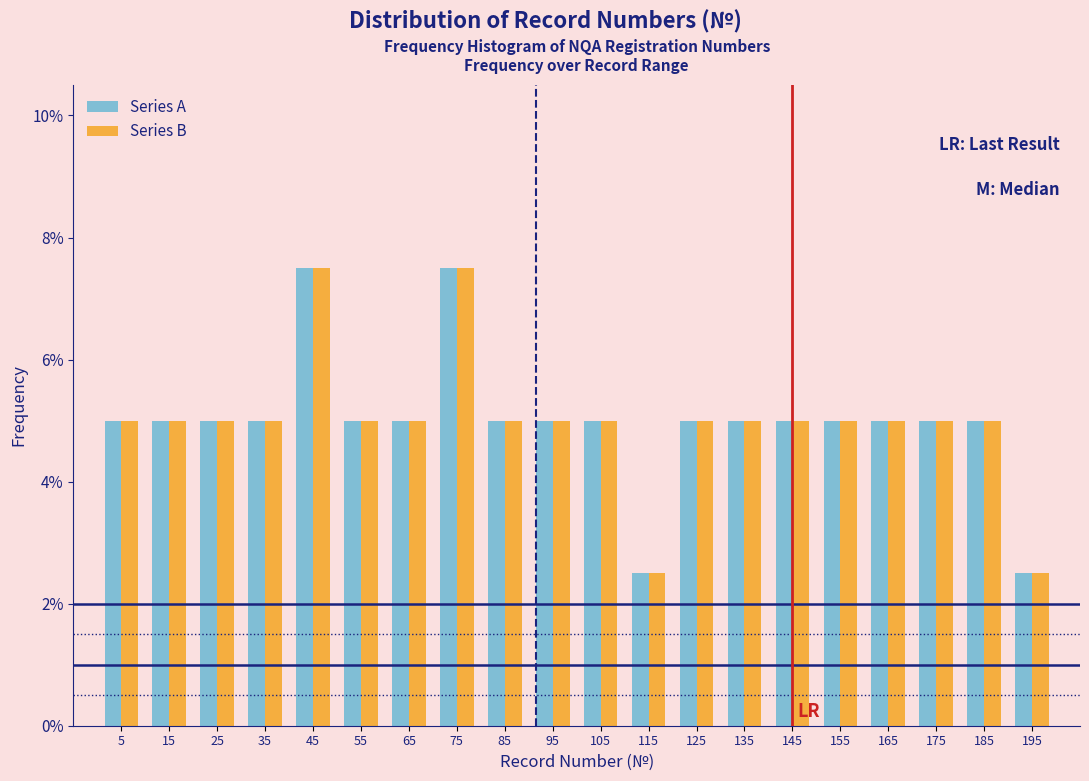

Reading left to right, transcribe this chart: for each range on the x-axis, give the height of each series' bar. The values are not printed on the chart, so give them approximately, as read against the axis.

0 to 10: Series A=5.0	Series B=5.0
10 to 20: Series A=5.0	Series B=5.0
20 to 30: Series A=5.0	Series B=5.0
30 to 40: Series A=5.0	Series B=5.0
40 to 50: Series A=7.6	Series B=7.6
50 to 60: Series A=5.0	Series B=5.0
60 to 70: Series A=5.0	Series B=5.0
70 to 80: Series A=7.6	Series B=7.6
80 to 90: Series A=5.0	Series B=5.0
90 to 100: Series A=5.0	Series B=5.0
100 to 110: Series A=5.0	Series B=5.0
110 to 120: Series A=2.6	Series B=2.6
120 to 130: Series A=5.0	Series B=5.0
130 to 140: Series A=5.0	Series B=5.0
140 to 150: Series A=5.0	Series B=5.0
150 to 160: Series A=5.0	Series B=5.0
160 to 170: Series A=5.0	Series B=5.0
170 to 180: Series A=5.0	Series B=5.0
180 to 190: Series A=5.0	Series B=5.0
190 to 200: Series A=2.6	Series B=2.6